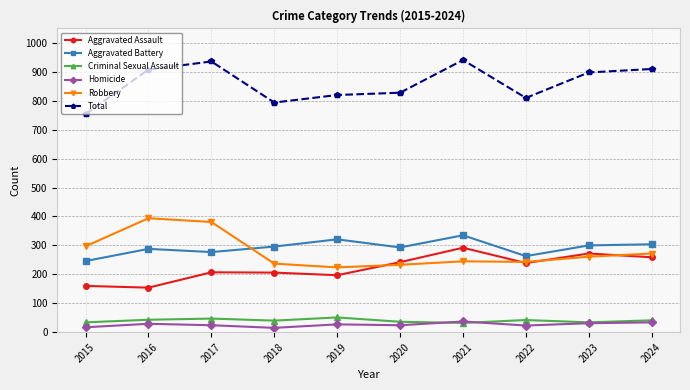

What is the spread (max minus min) of values at 2019?

793